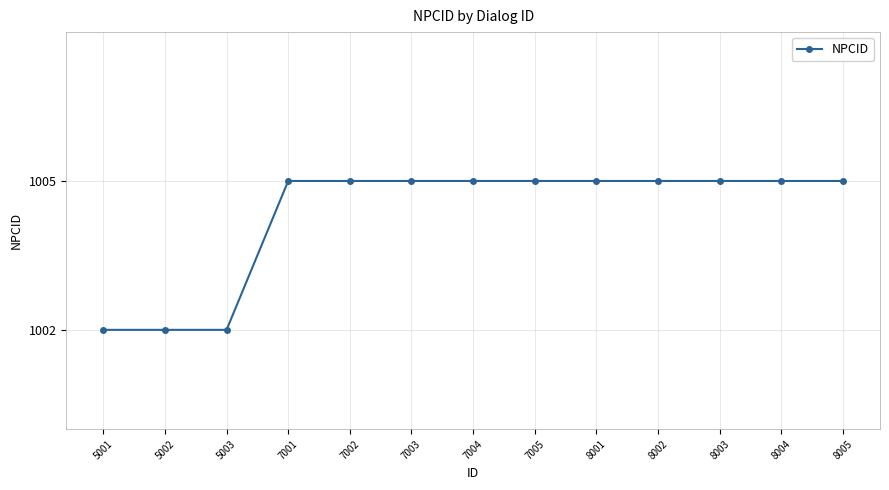

What is the ratio of the value at 8001 to the value at 5002?

1.0